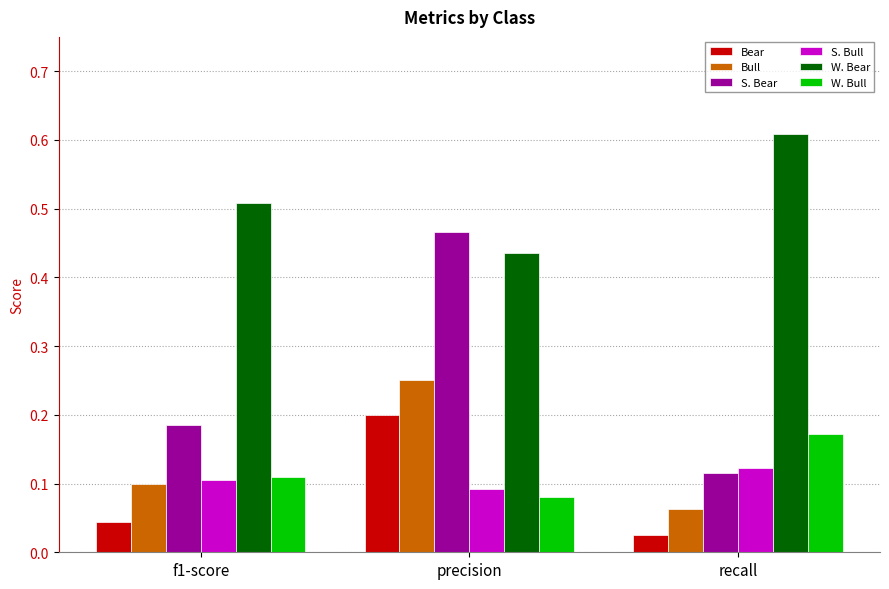

Does the chart contain any negative values?

No